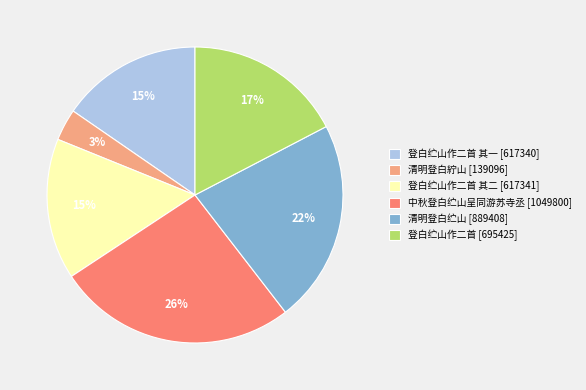

What is the largest slice in the pie chart?

中秋登白纻山呈同游苏寺丞 [1049800]